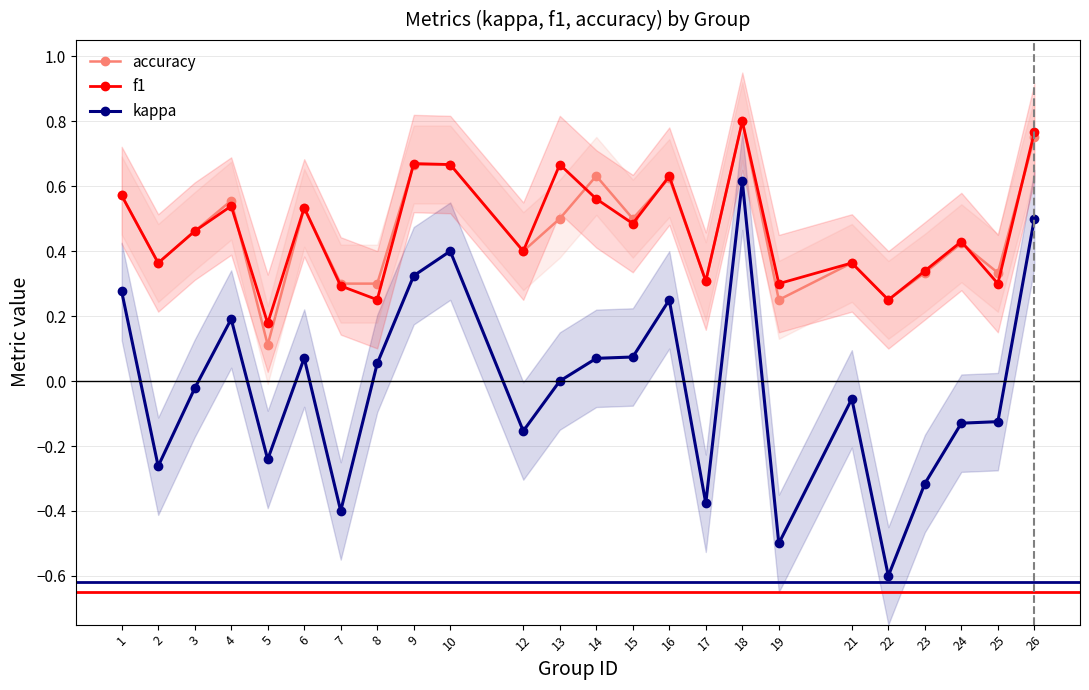

In accuracy, how many points are lower than both neighbors (excluding endpoints)?

8